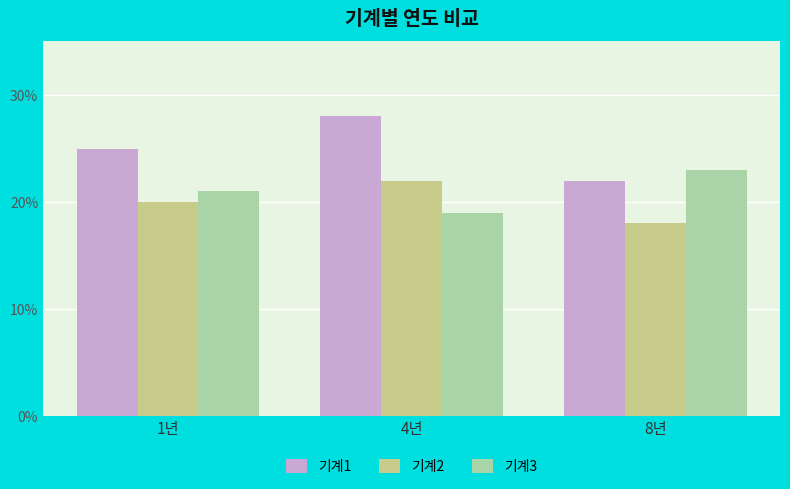

Reading left to right, transcribe all the data shown in this chart.

기계1: 25	28	22
기계2: 20	22	18
기계3: 21	19	23